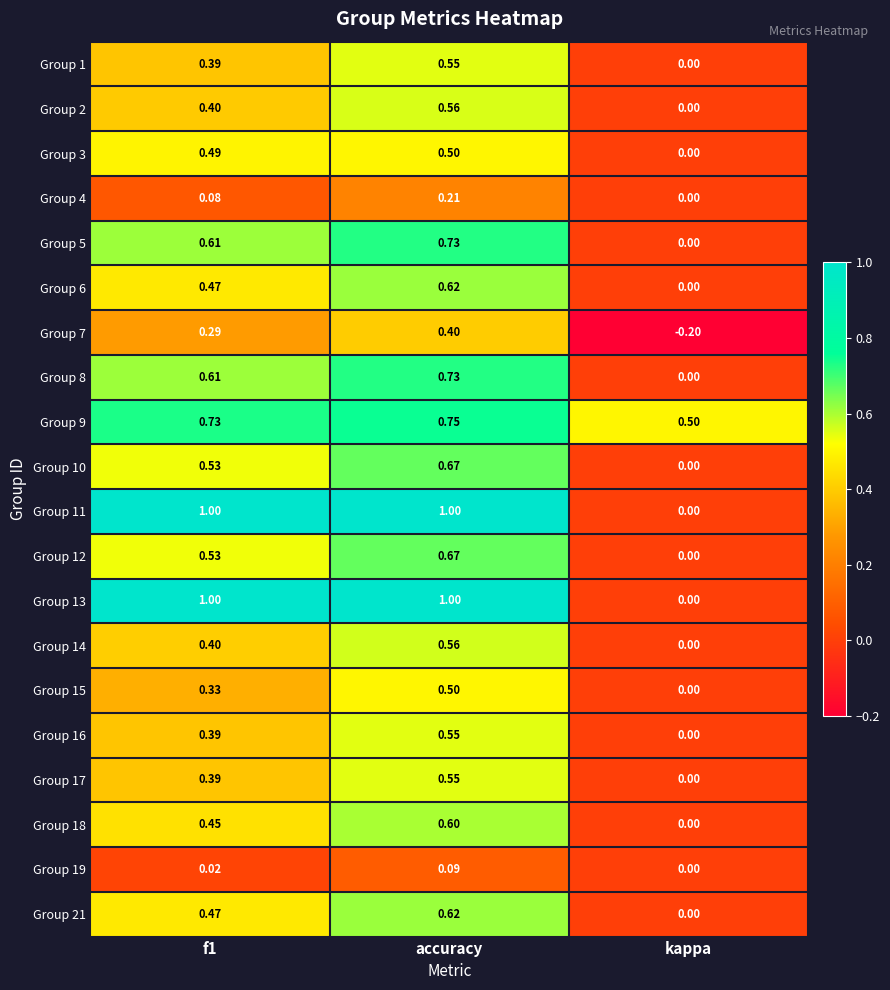

Which category has the lowest value in the Group 16 series?

kappa